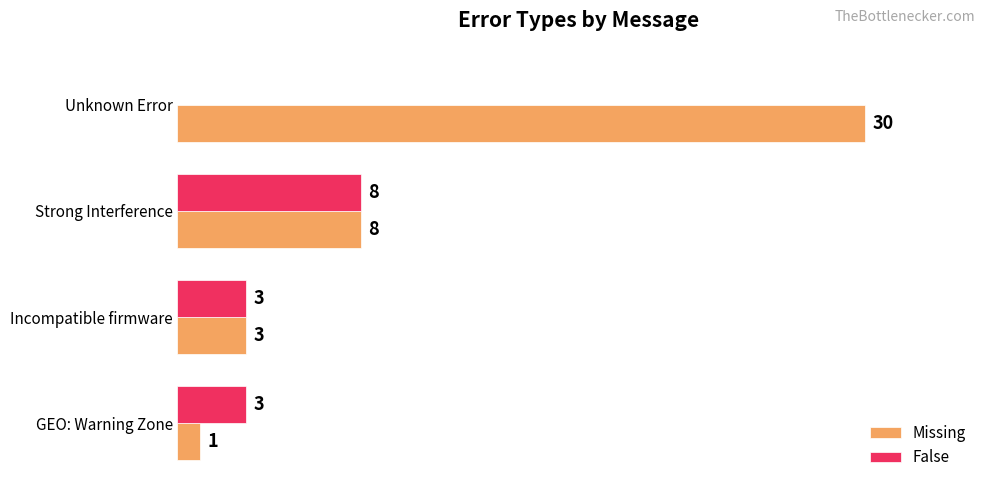

At which category is the sum across all series the highest?

Unknown Error